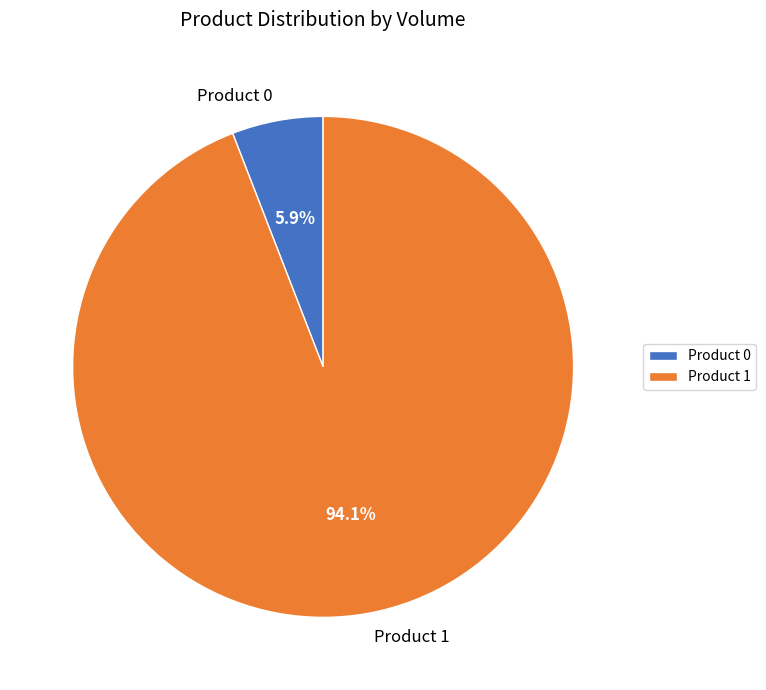

Count the number of slices in the pie.

2